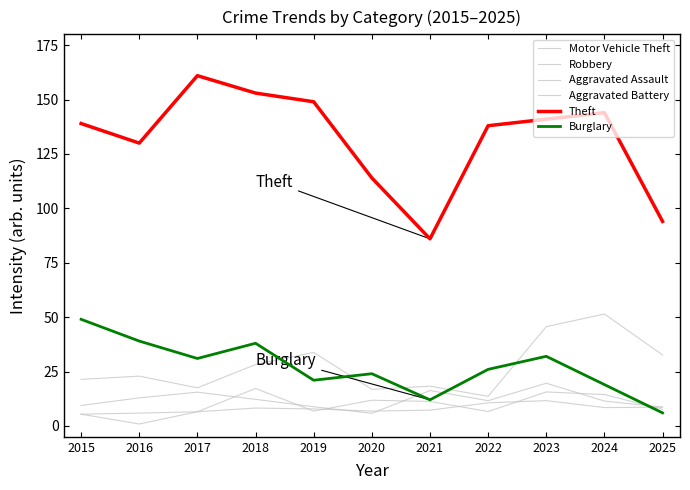

Between which two adjacent categories do Robbery and Aggravated Battery first intersect?

2019 and 2020